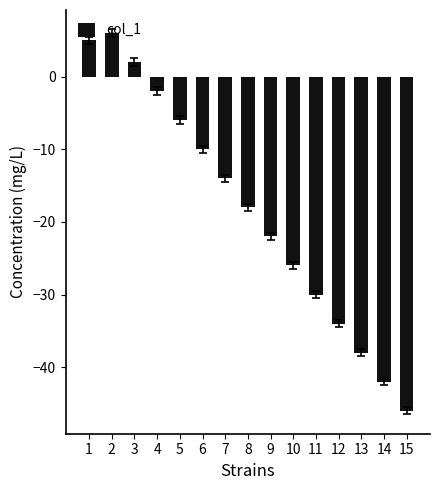

At which label is the value closest to -20?

8